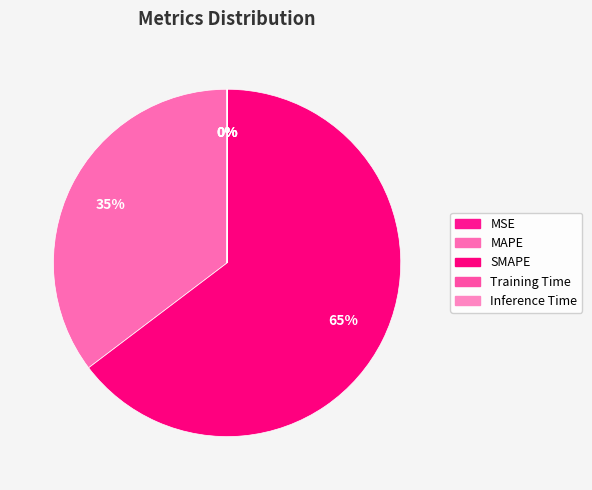

The MAPE slice represents 35% of the pie. True or false?

True